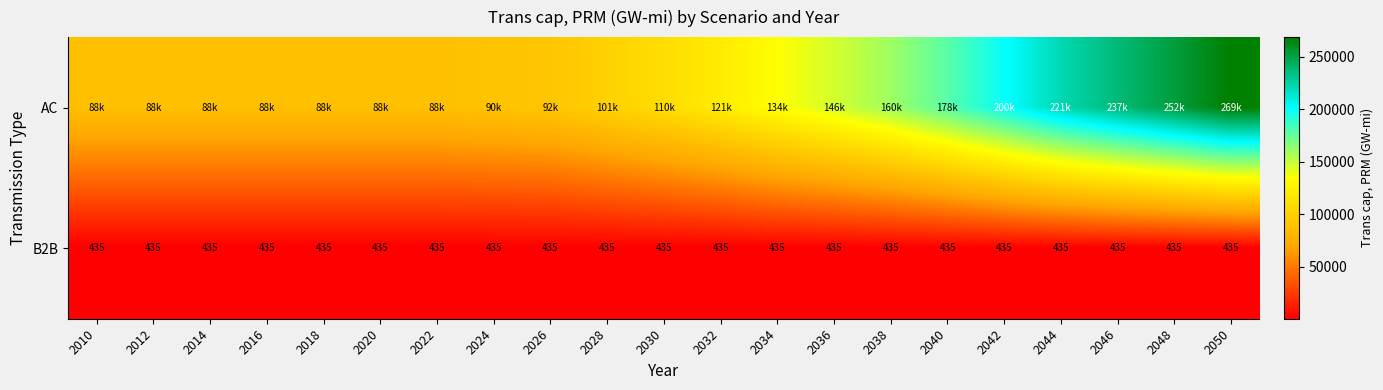

Is the value of B2B at 2028 greater than the value of AC at 2014?

No